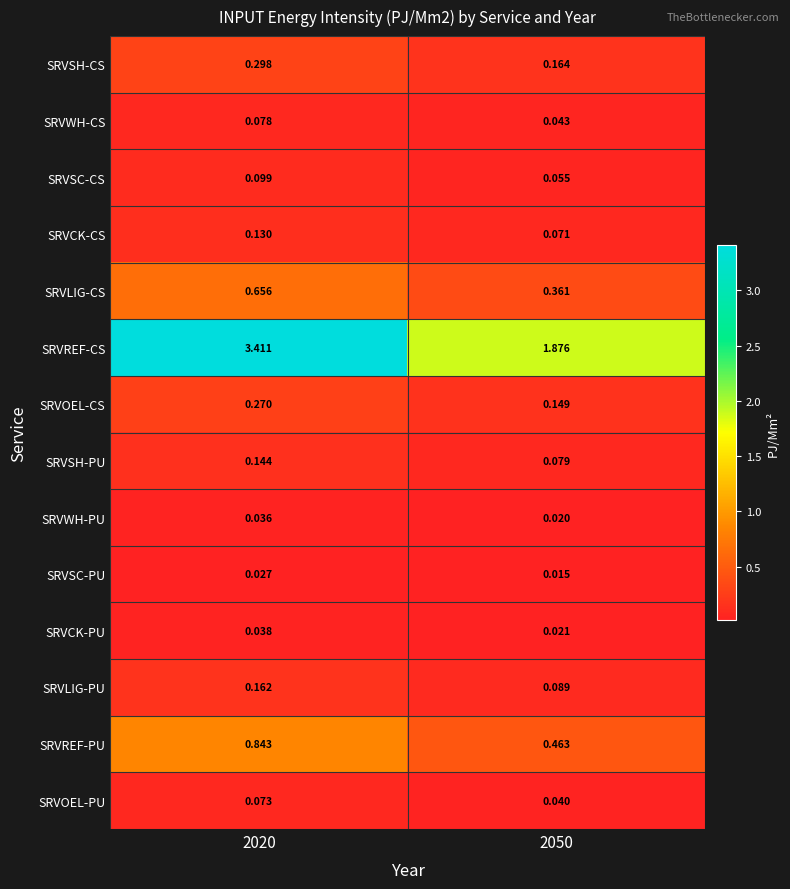

What is the maximum value shown in the chart?

3.4